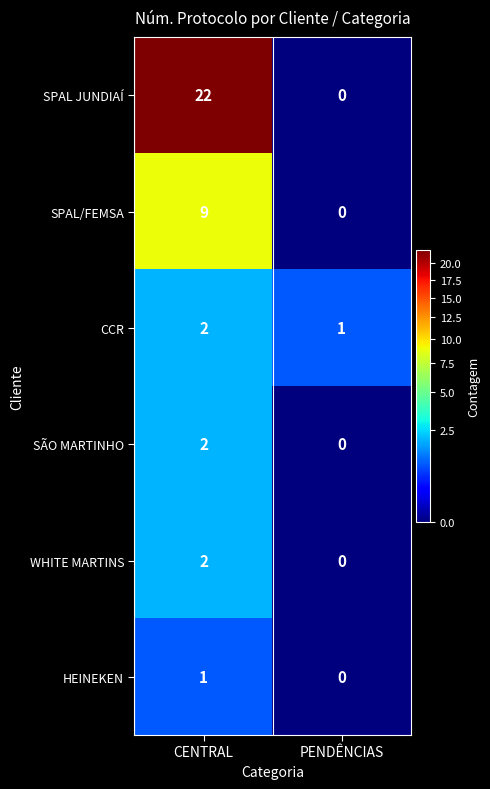

What is the difference between the maximum and minimum values in the SPAL/FEMSA series?

9